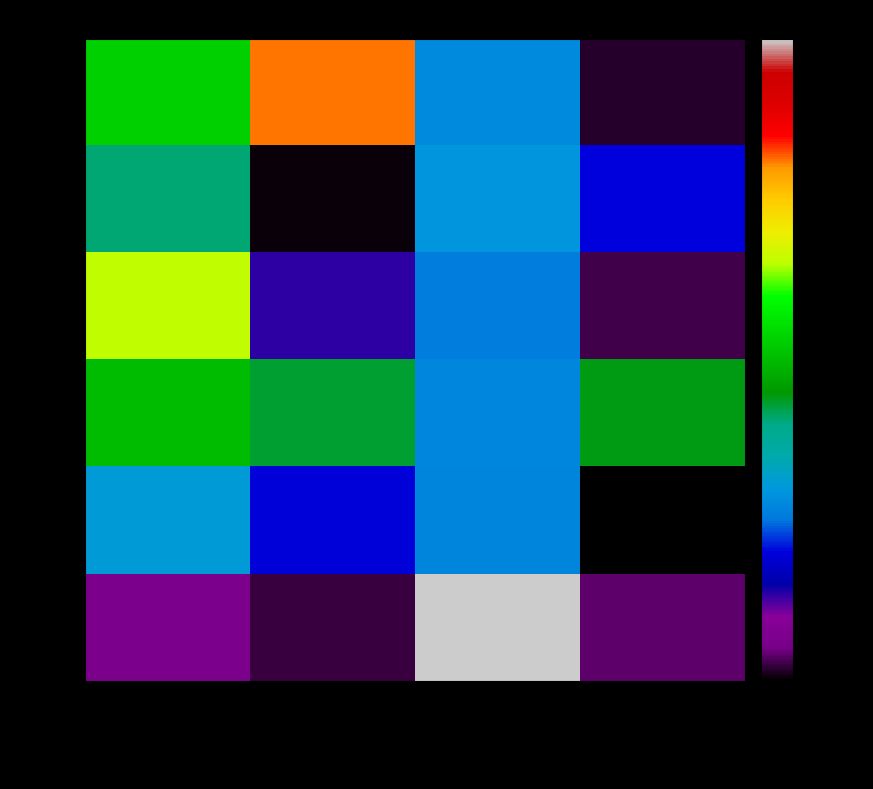

Which label corresponds to the largest value in the chart?

BECERRA ZAMORA